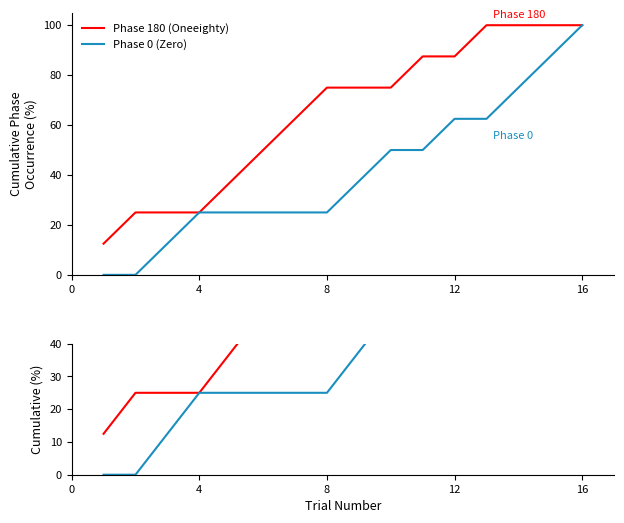

What is the difference between the second highest and minimum values in the Phase 180 (Oneeighty) series?

87.5